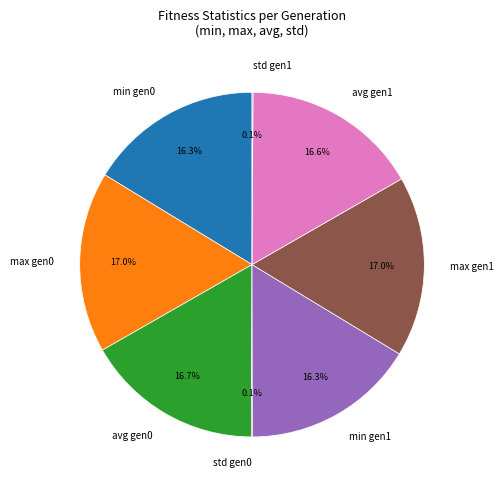

Does any single category account for the majority?

No